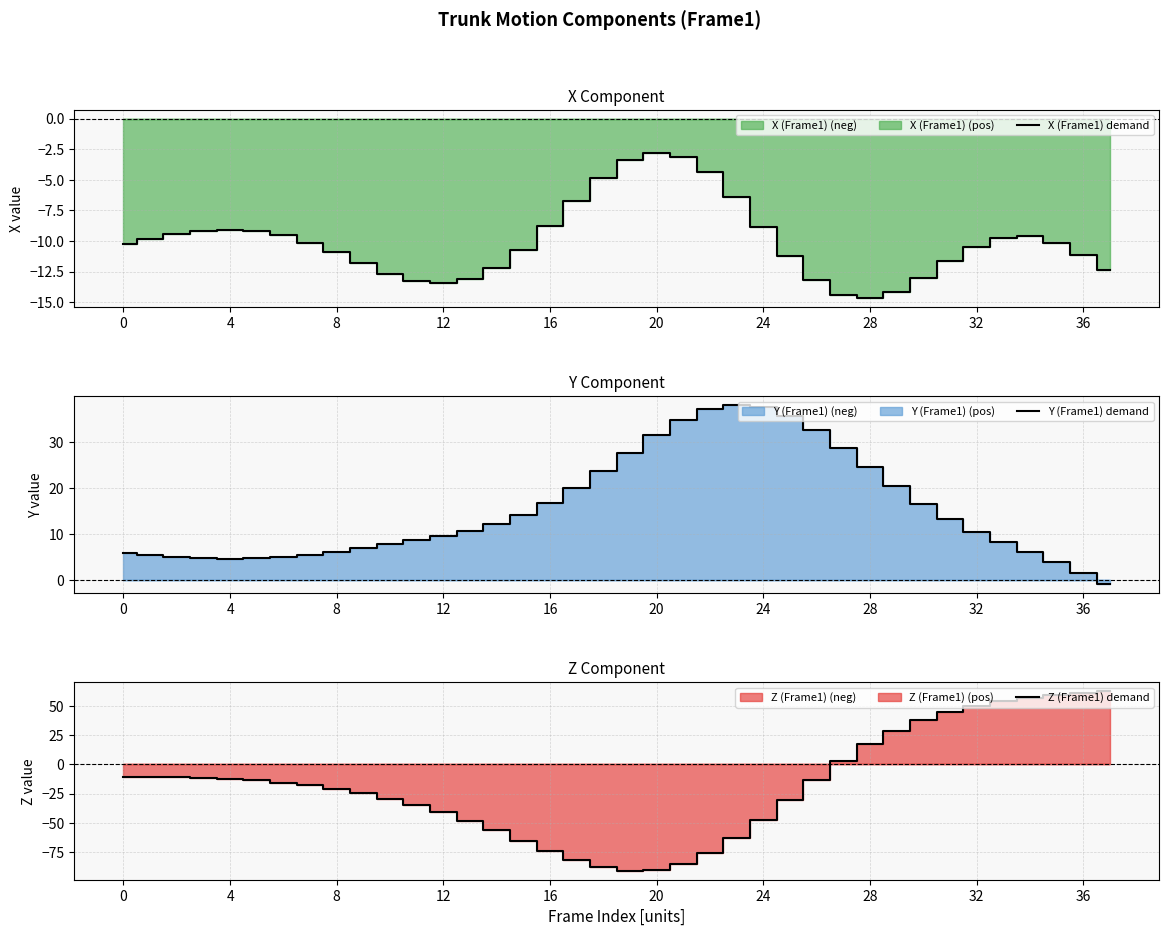

What is the smallest value displayed?

-90.8